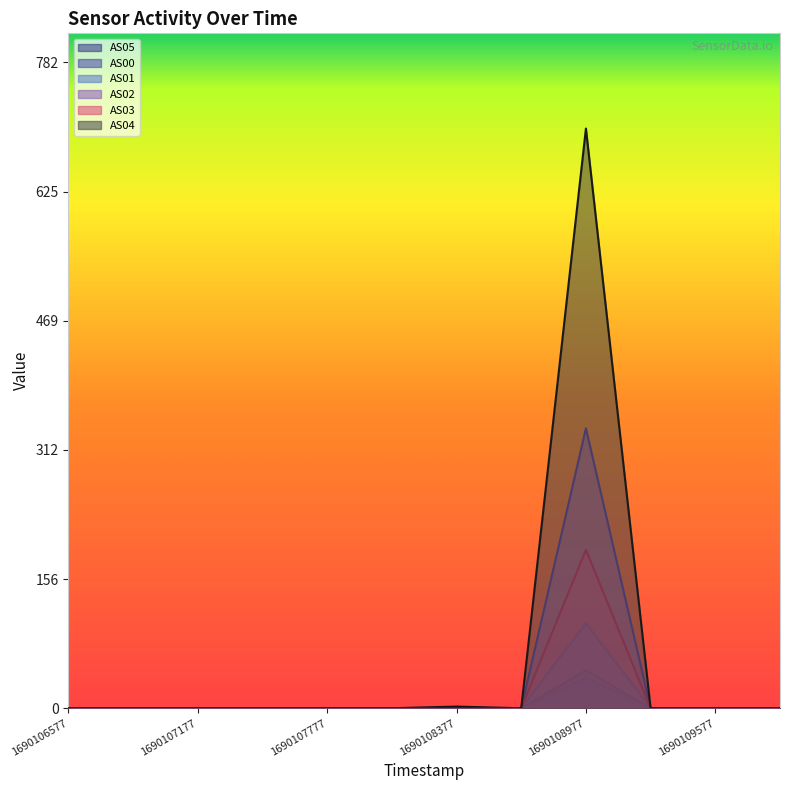

Reading left to right, extract all data points from this chart.

AS05: 1690106577=0	1690106877=0	1690107177=0	1690107477=0	1690107777=0	1690108077=0	1690108377=2	1690108677=0	1690108977=46	1690109277=0	1690109577=0	1690109877=0
AS00: 1690106577=0	1690106877=0	1690107177=0	1690107477=0	1690107777=0	1690108077=0	1690108377=0	1690108677=0	1690108977=192	1690109277=0	1690109577=0	1690109877=0
AS01: 1690106577=0	1690106877=0	1690107177=0	1690107477=0	1690107777=0	1690108077=0	1690108377=0	1690108677=0	1690108977=37	1690109277=0	1690109577=0	1690109877=0
AS02: 1690106577=0	1690106877=0	1690107177=0	1690107477=0	1690107777=0	1690108077=0	1690108377=0	1690108677=0	1690108977=339	1690109277=0	1690109577=0	1690109877=0
AS03: 1690106577=0	1690106877=0	1690107177=0	1690107477=0	1690107777=0	1690108077=0	1690108377=0	1690108677=0	1690108977=103	1690109277=0	1690109577=0	1690109877=0
AS04: 1690106577=0	1690106877=0	1690107177=0	1690107477=0	1690107777=0	1690108077=0	1690108377=0	1690108677=0	1690108977=702	1690109277=0	1690109577=0	1690109877=0